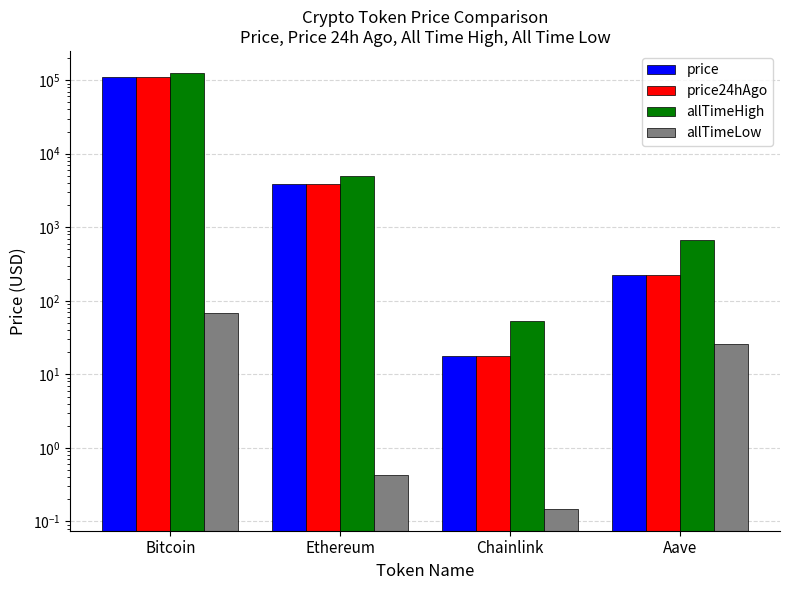

What is the label of the 3rd bar from the left?

Chainlink